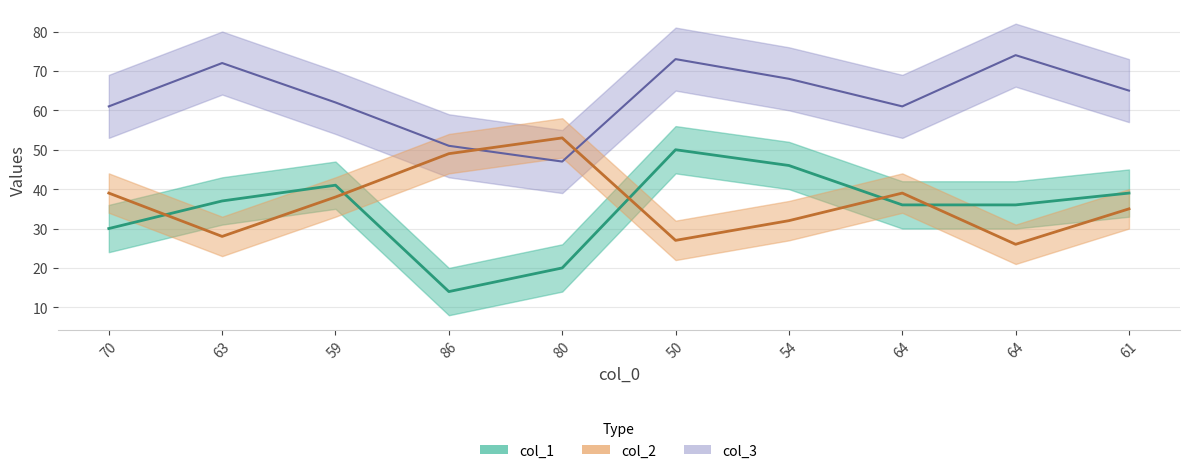

What is the total value across all series at 50?

150